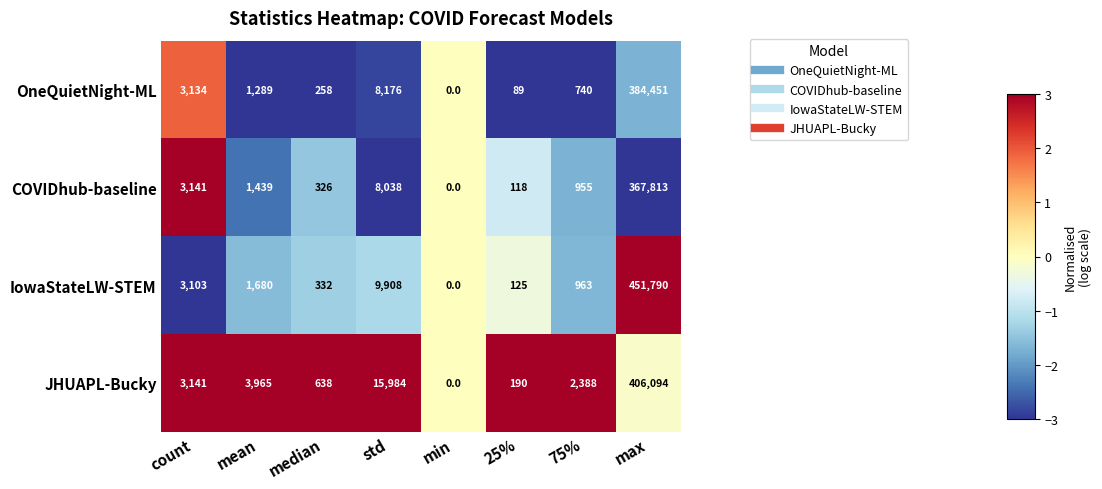

Which category has the lowest value across all series?

min